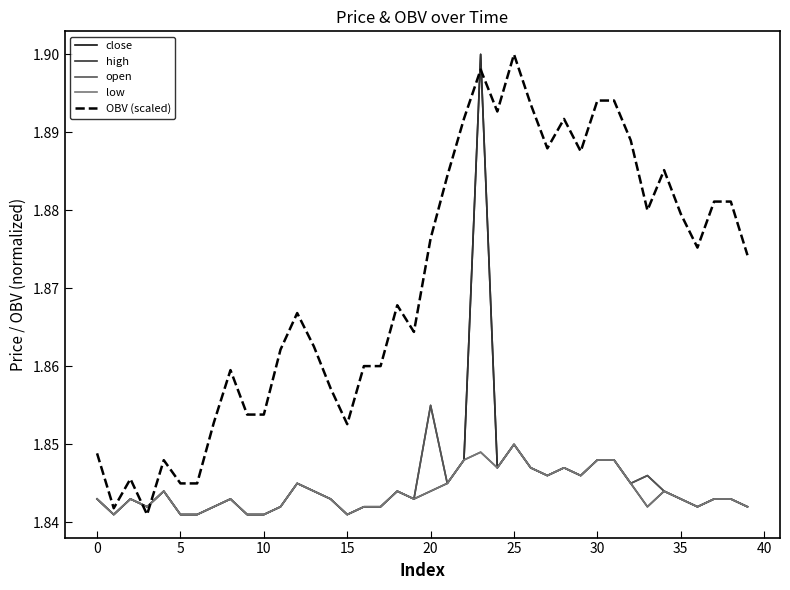

What are all the series names shown in the legend?

close, high, open, low, OBV (scaled)